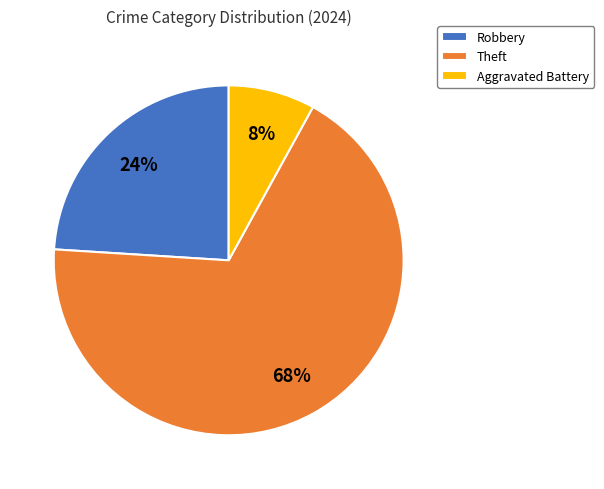

Rank the categories by value from lowest to highest.

Aggravated Battery, Robbery, Theft